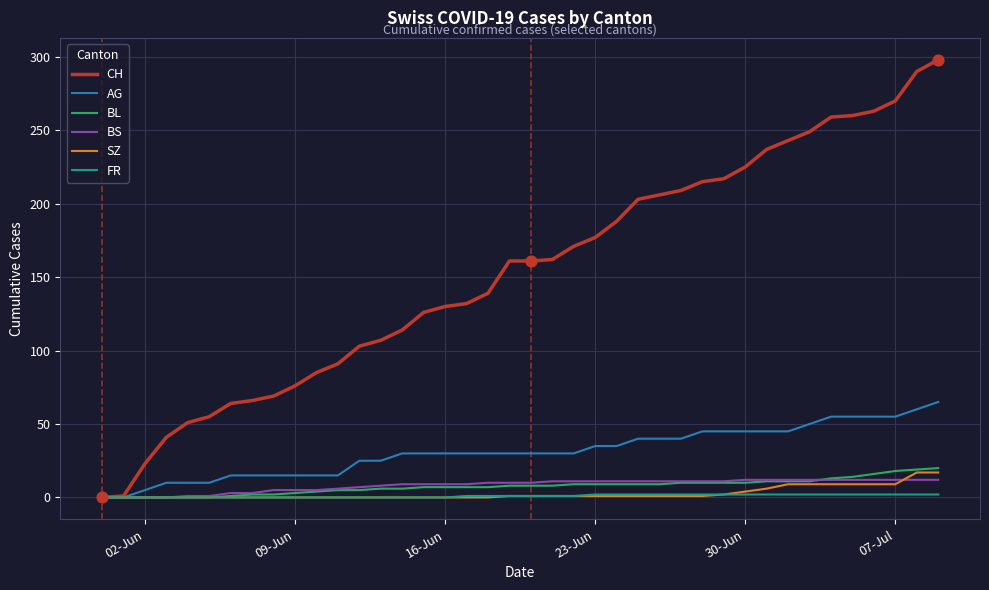

Which series has the widest spread of values?

CH